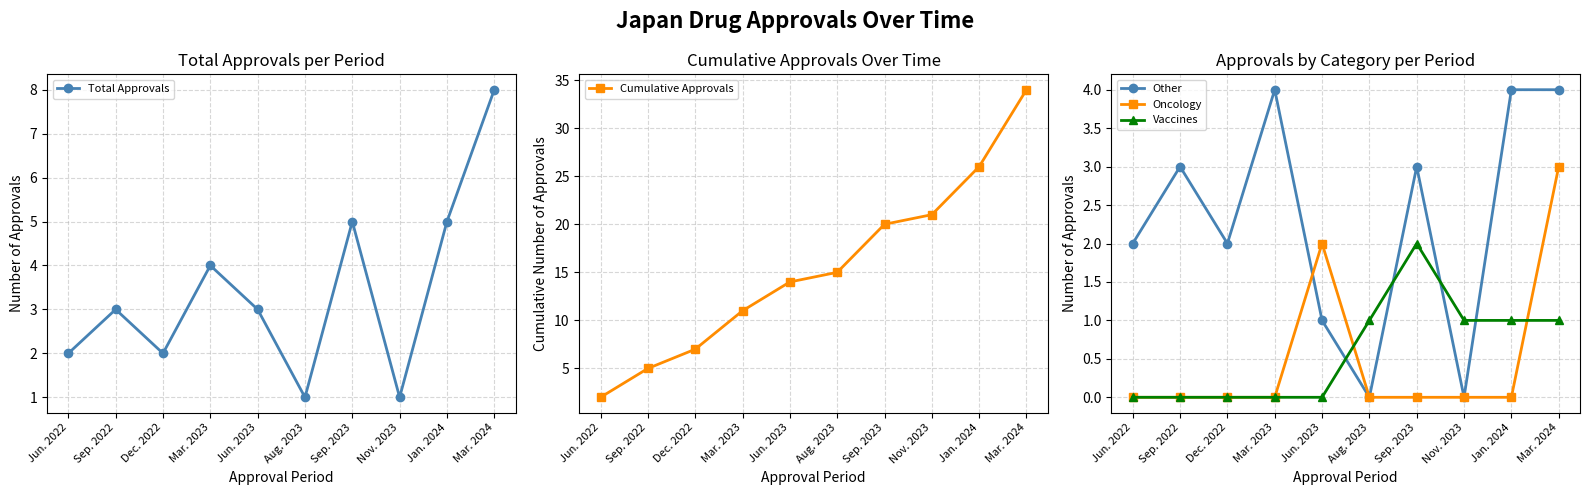

How many values in the Other series are below 3?

5